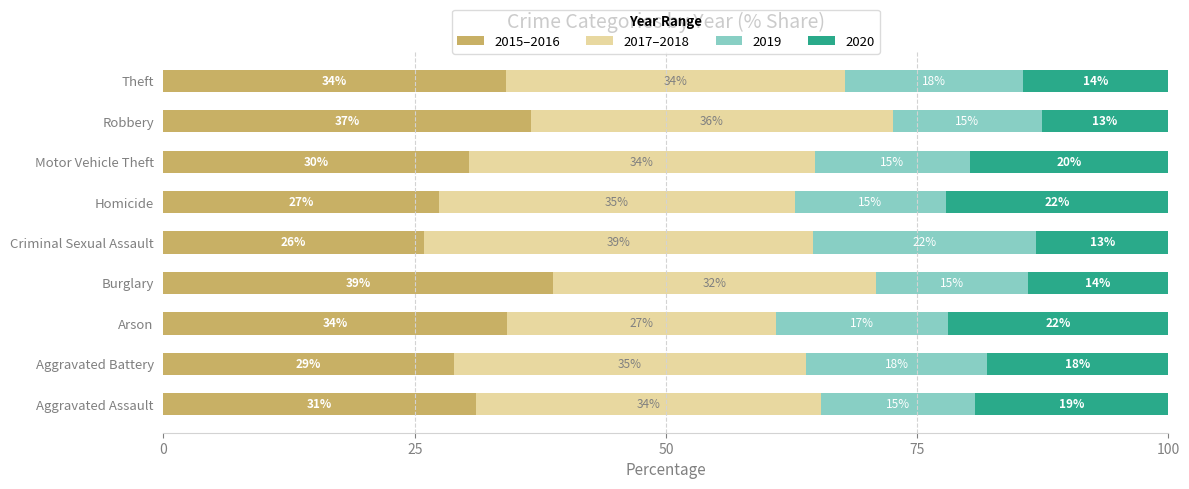

How many series are shown in this chart?

4